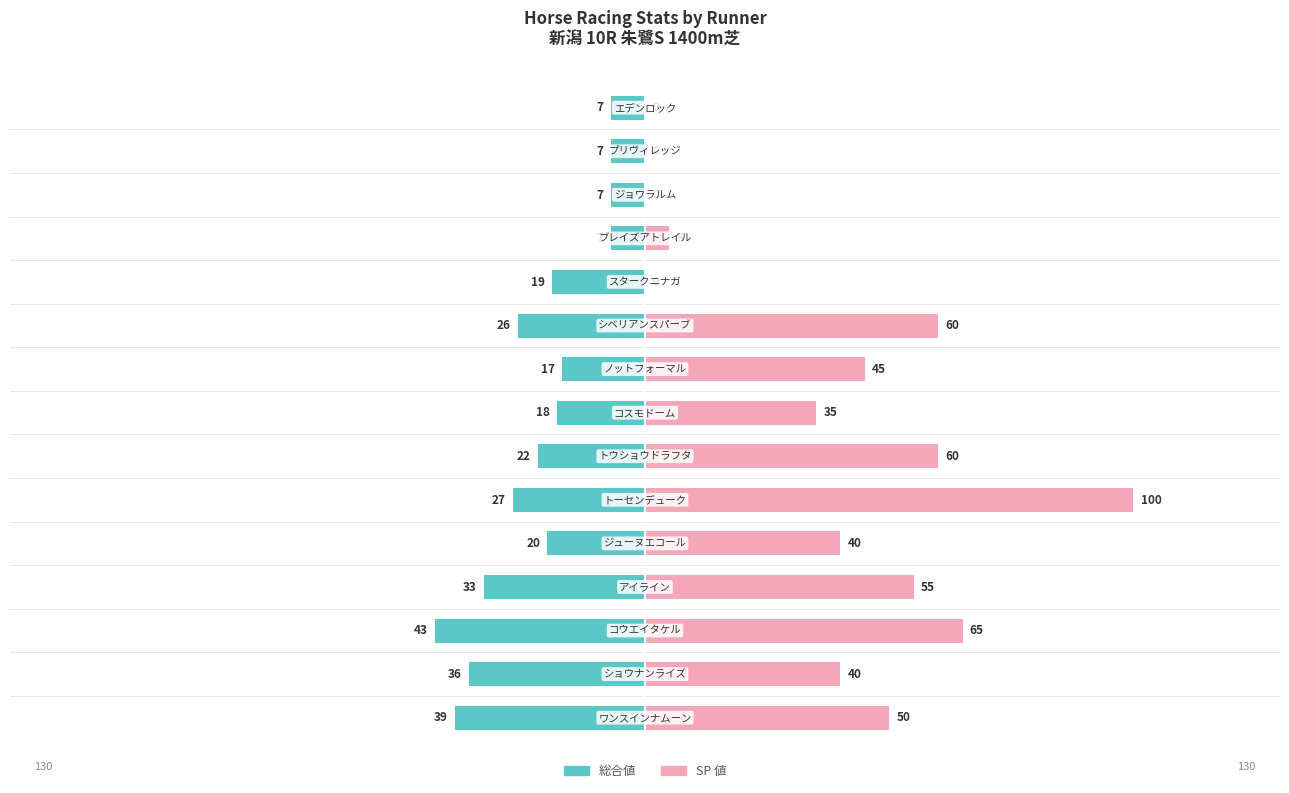

Reading left to right, what are all the values shown in this chart?

総合値: 0=-39	1=-36	2=-43	3=-33	4=-20	5=-27	6=-22	7=-18	8=-17	9=-26	10=-19	11=-7	12=-7	13=-7	14=-7
SP 値: 0=50	1=40	2=65	3=55	4=40	5=100	6=60	7=35	8=45	9=60	10=0	11=5	12=0	13=0	14=0